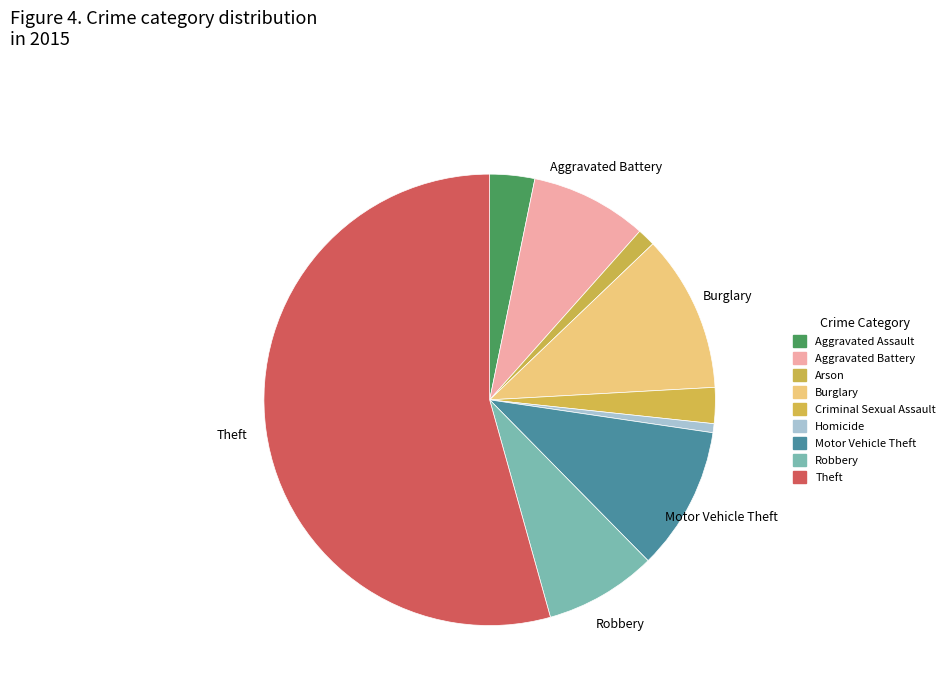

Is it true that Criminal Sexual Assault is 1% of the pie?

False